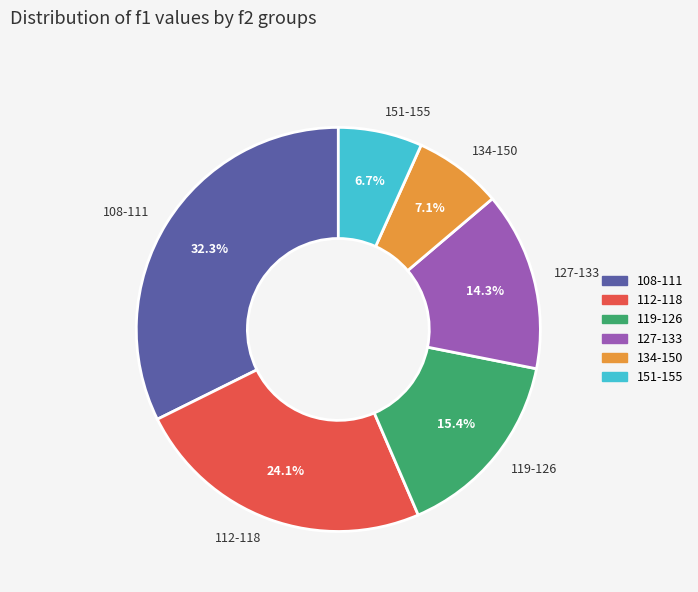

Combined, what portion of the pie is 134-150 and 119-126?

22.5%